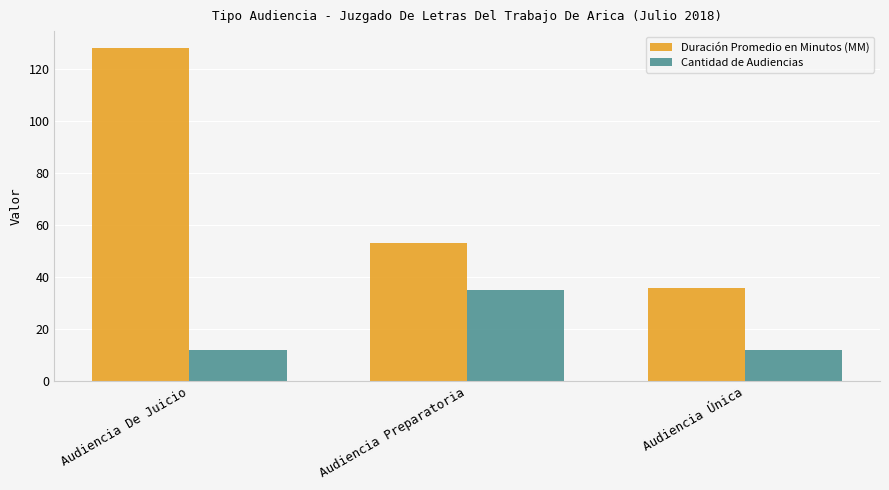

Reading right to left, list all the values displayed in this chart.

Duración Promedio en Minutos (MM): Audiencia Única=36	Audiencia Preparatoria=53	Audiencia De Juicio=128
Cantidad de Audiencias: Audiencia Única=12	Audiencia Preparatoria=35	Audiencia De Juicio=12